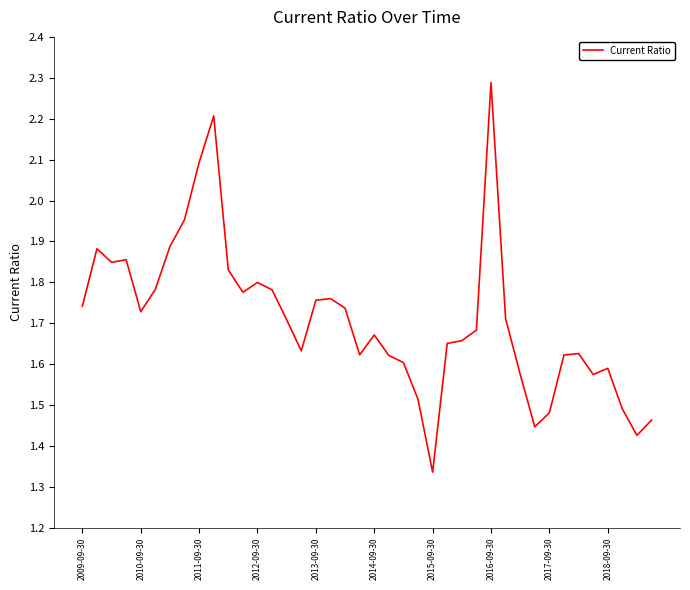

What is the difference between the maximum and minimum values?

1.0